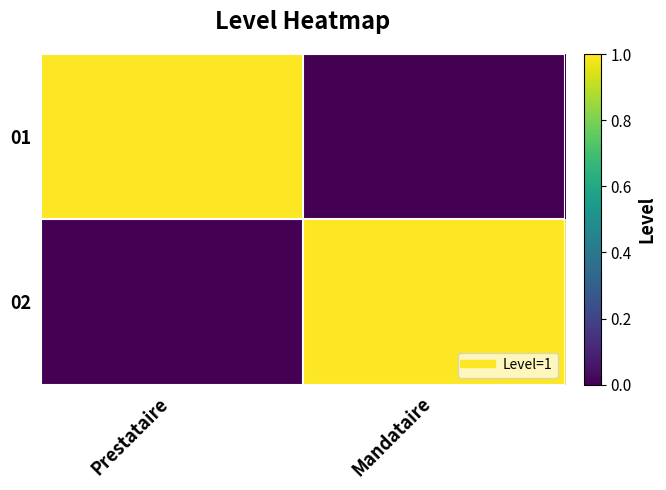

Between Mandataire and Prestataire, which is larger?

Prestataire